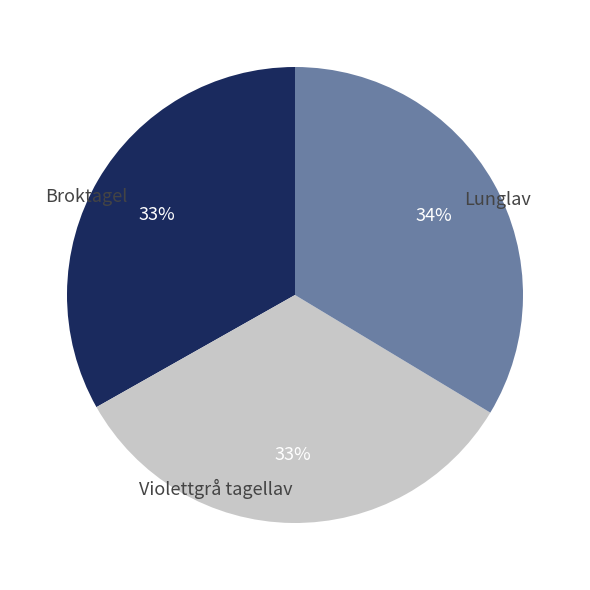

Approximately how many times larger is the value at Broktagel compared to Violettgrå tagellav?

1.0